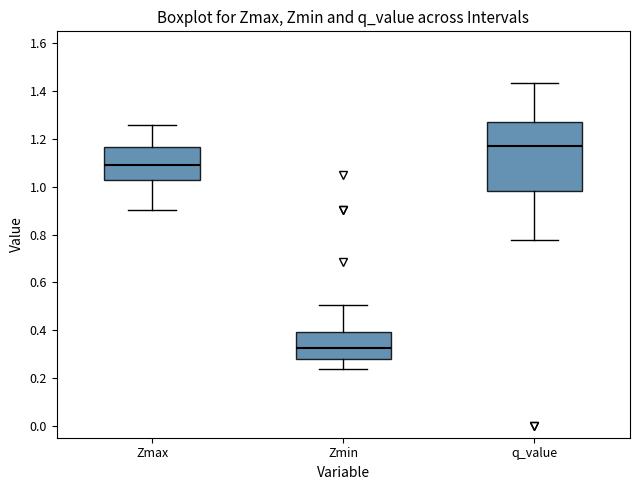

Where is the upper edge of the box for Zmin on the y-axis? The values are not printed on the chart, so give them approximately, as read against the axis.

0.40